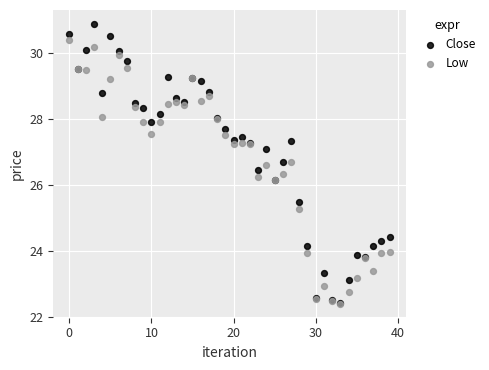

What are all the series names shown in the legend?

Close, Low